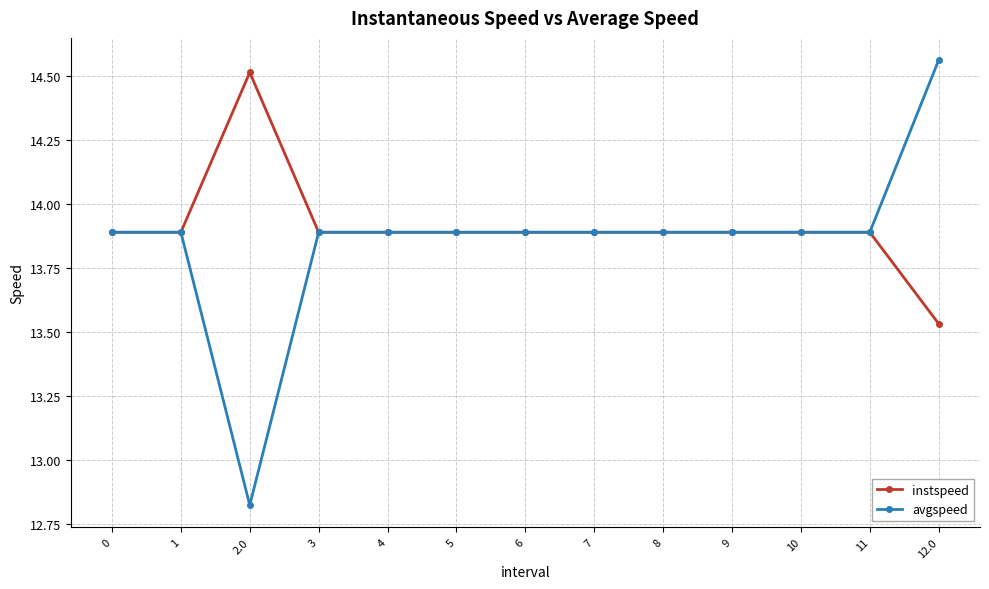

List the series in order of their peak value, lowest first.

instspeed, avgspeed